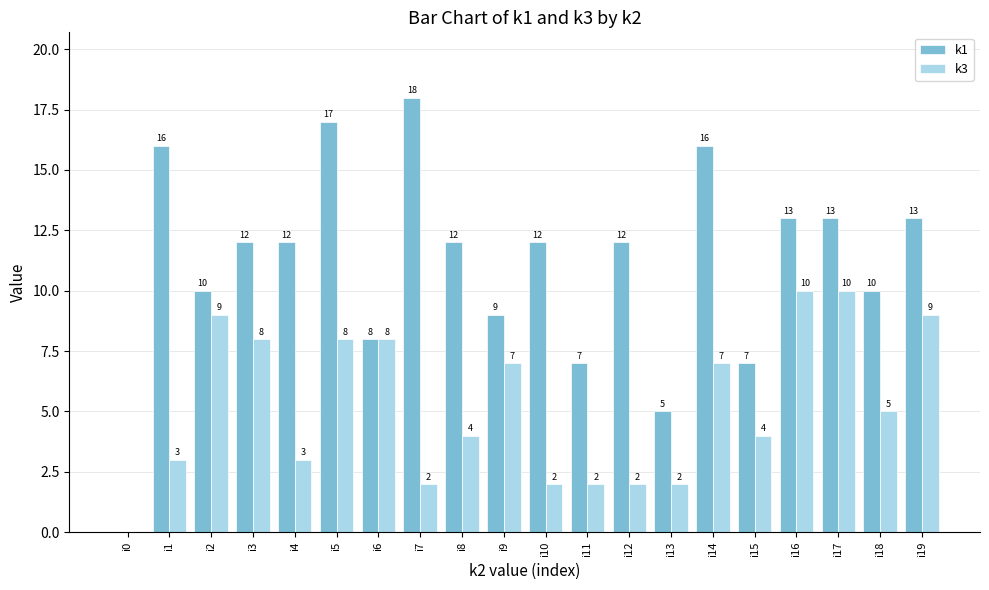

Which series changed the most between i2 and i10?

k3